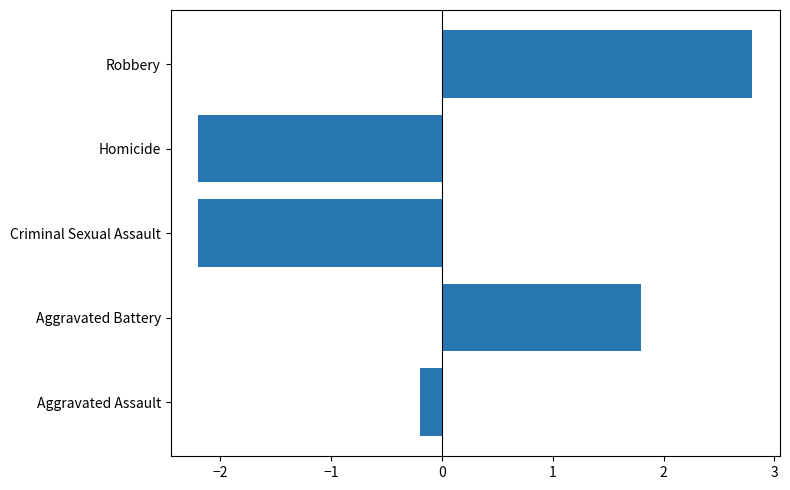

At which category does the chart reach its peak across all series?

Robbery